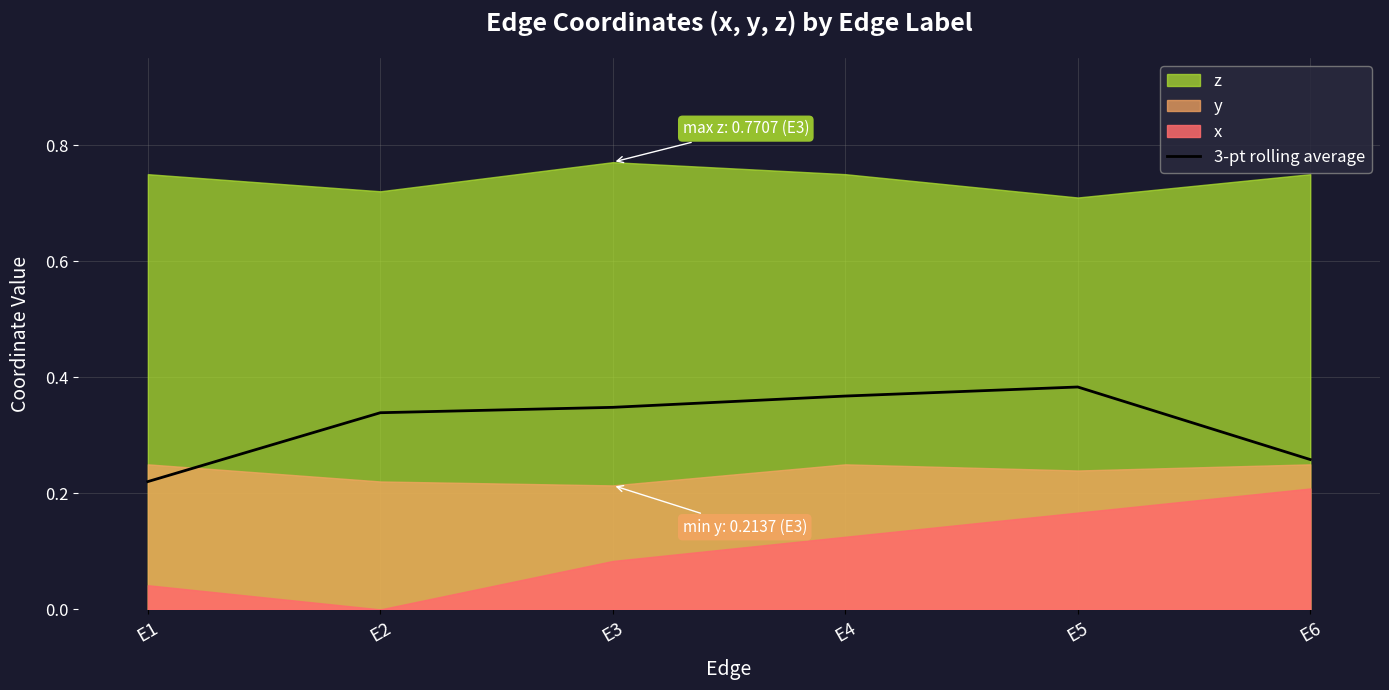

At which label is 3-pt rolling average closest to 0?

E1